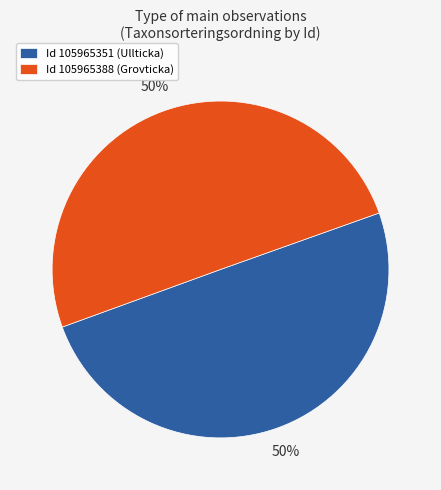

Do Id 105965351 (Ullticka) and Id 105965388 (Grovticka) together represent more than half of the pie?

Yes